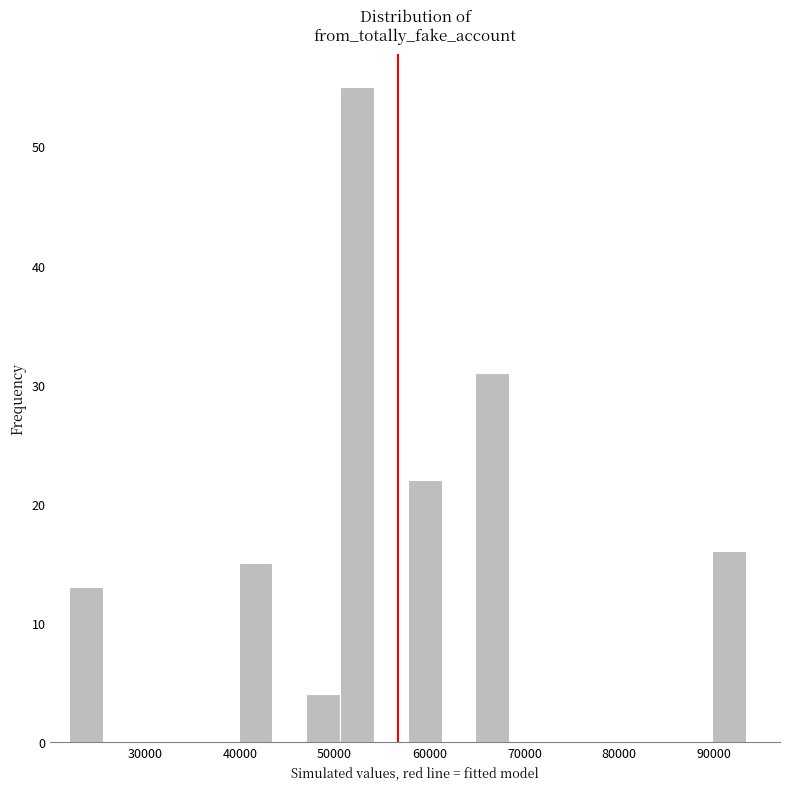

Read against the x-axis, roughly where is the centre of the tallest bar?

52000